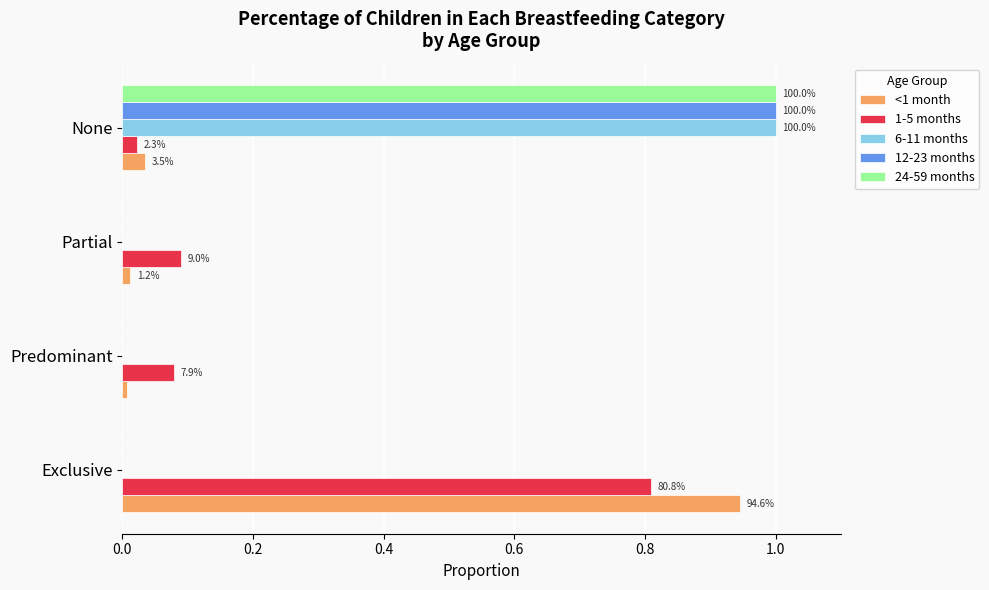

What are all the series names shown in the legend?

<1 month, 1-5 months, 6-11 months, 12-23 months, 24-59 months